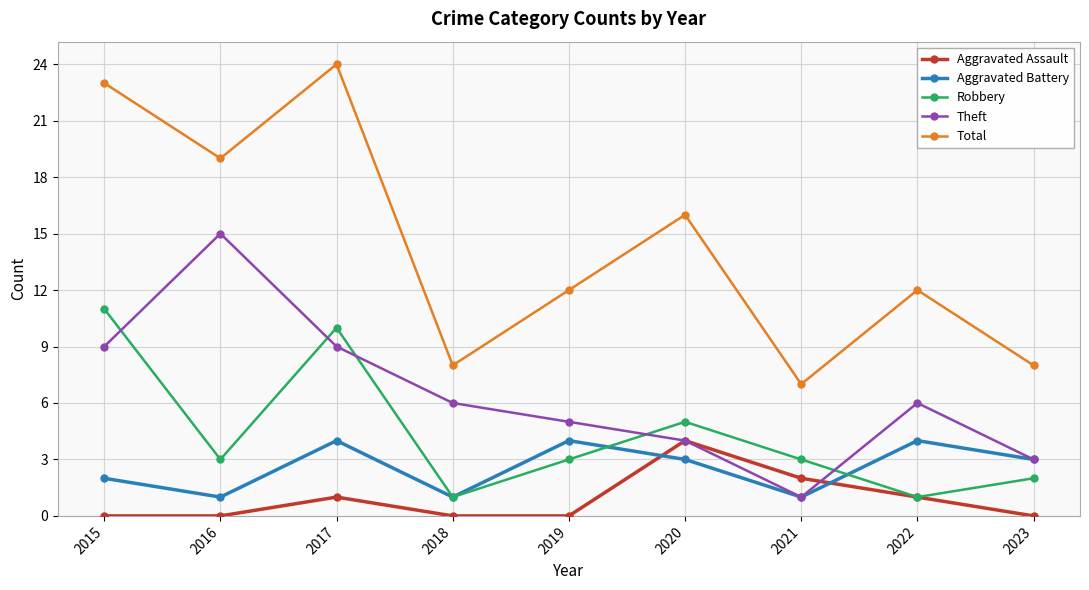

Between 2016 and 2017, which series saw the biggest shift?

Robbery